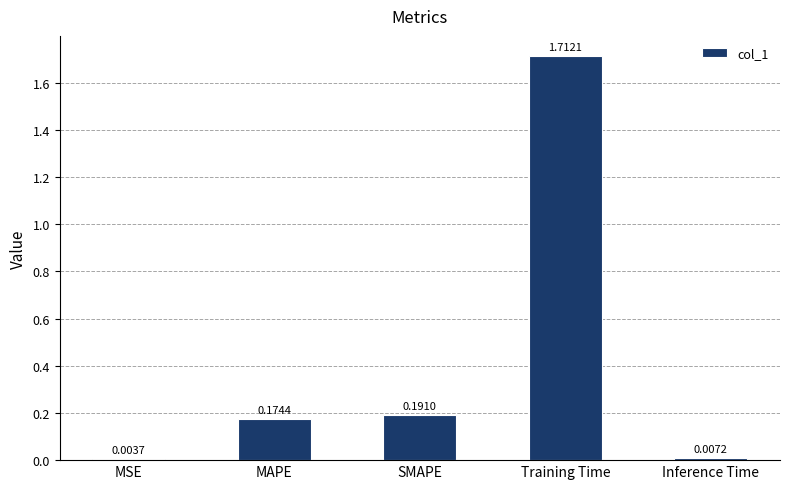

Where is the data nearest to the value 0?

MSE